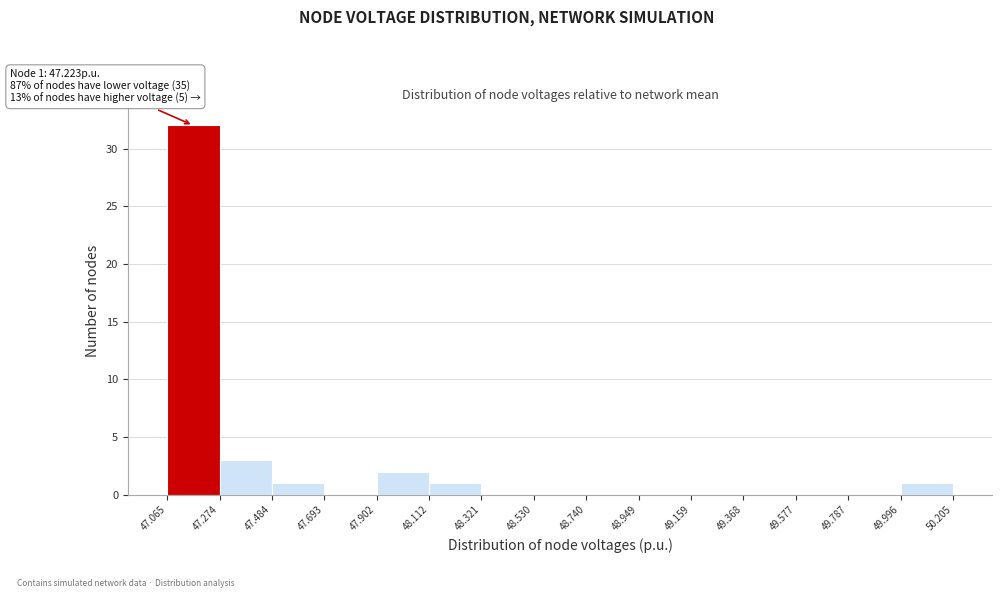

Which range on the x-axis has the tallest bar?

47.065 to 47.274